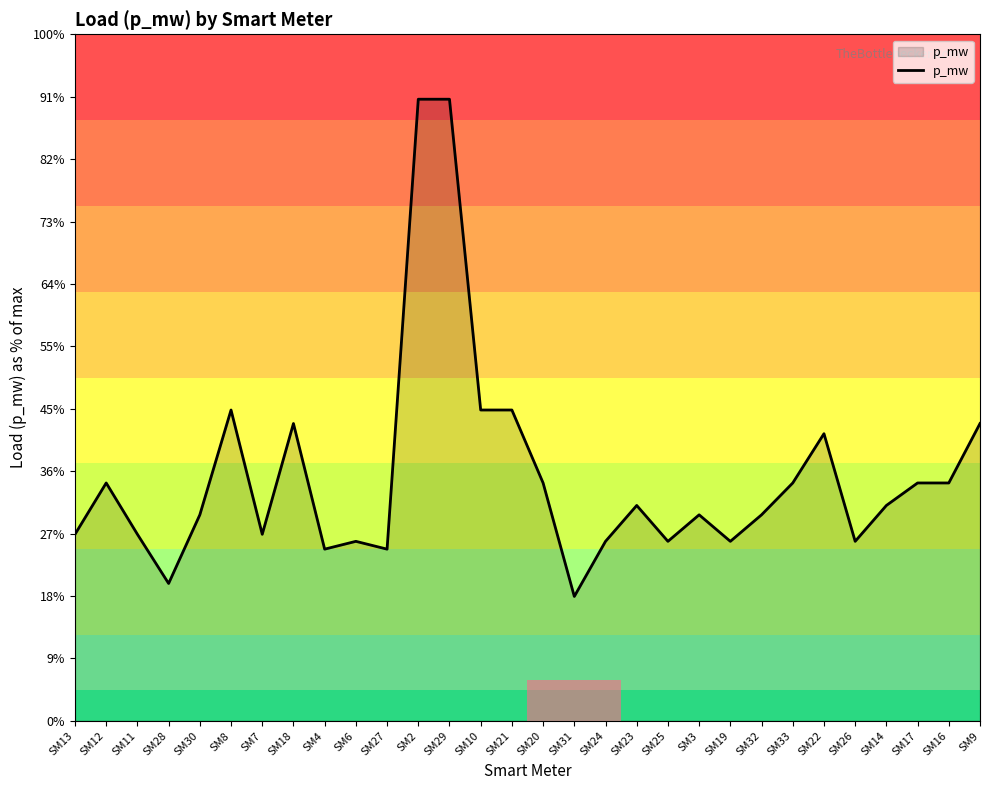

At which category does the data reach its first local peak?

SM12